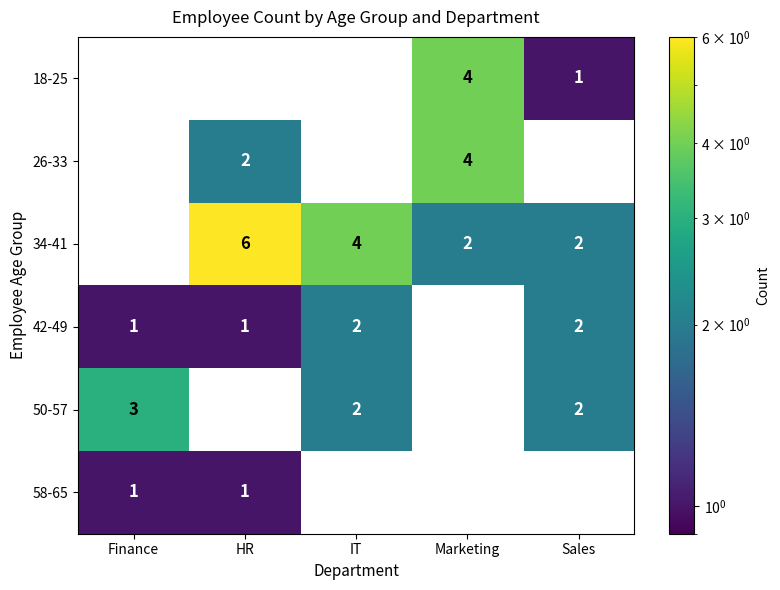

Count the number of data series in this chart.

6